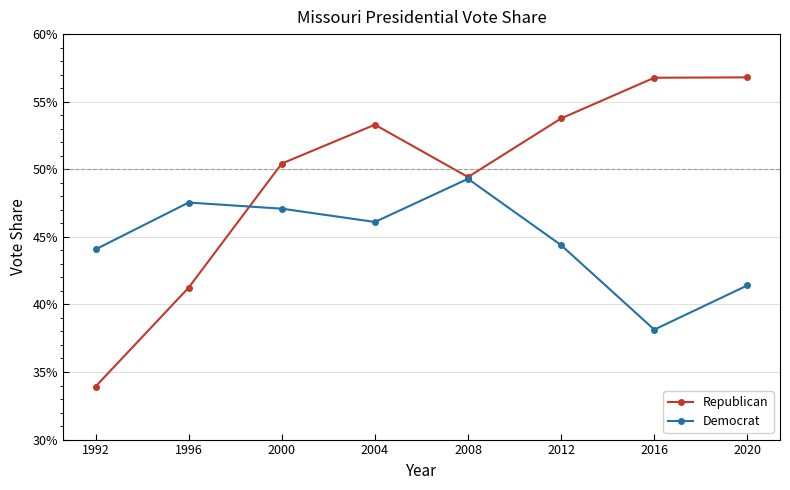

Does the chart have visible grid lines?

Yes